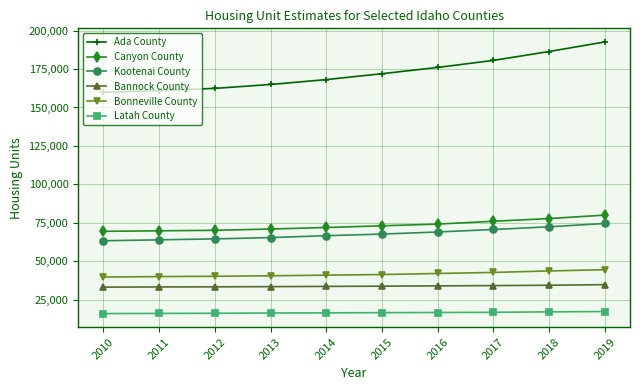

Which category has the highest value across all series?

2019